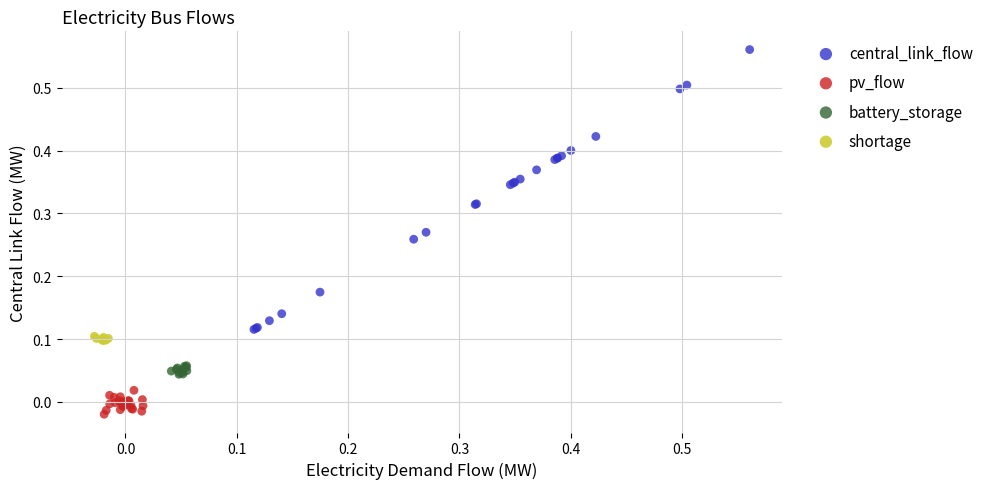

Which series contains the highest Y value?

central_link_flow